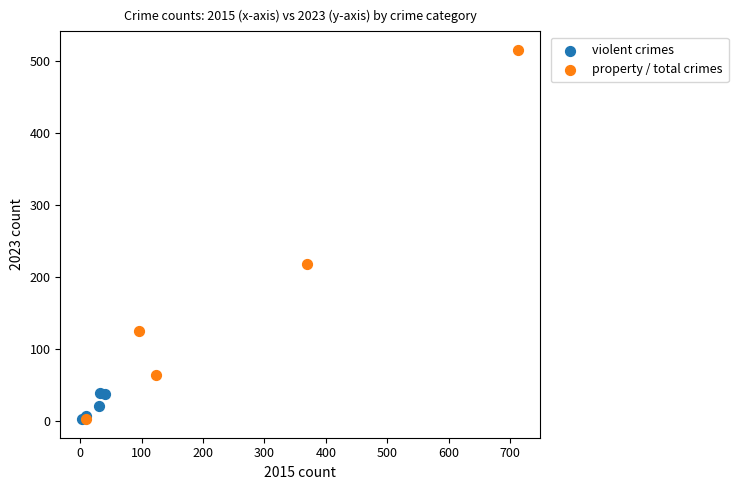

Which series has the largest Y range (max minus min)?

property / total crimes